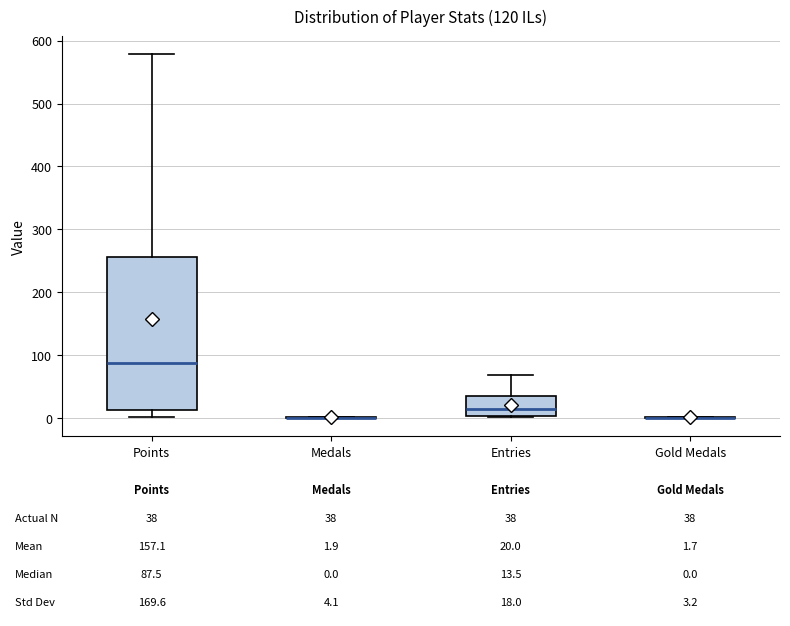

Comparing the boxes themselves (not the whiskers), which one is the tallest?

Points